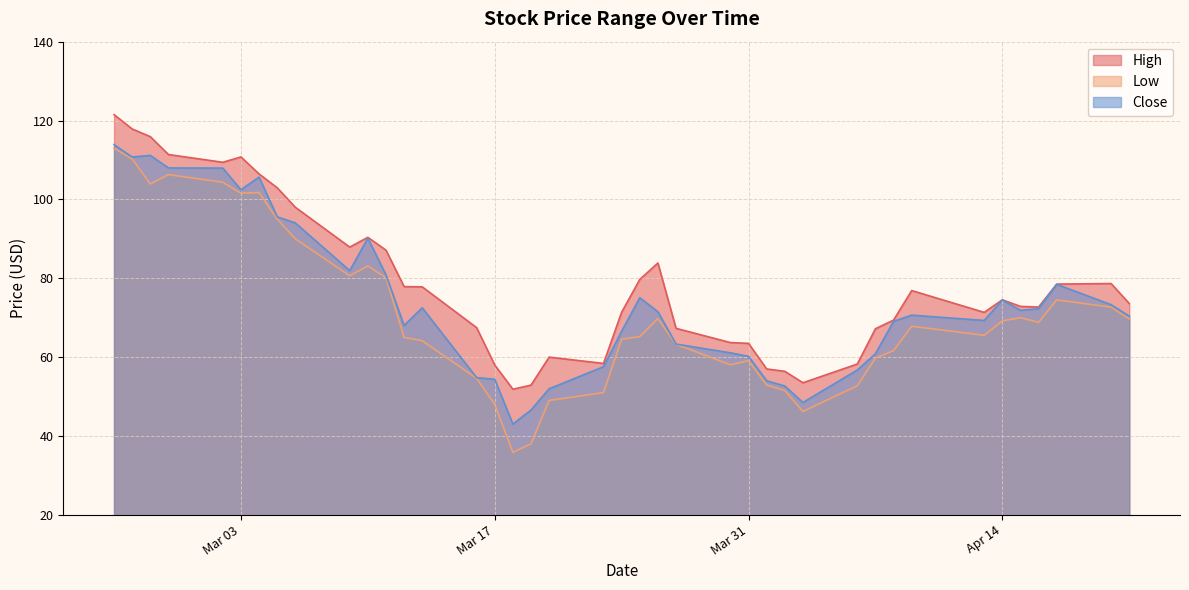

The value of High at 2020-04-13 is 106.0. True or false?

False